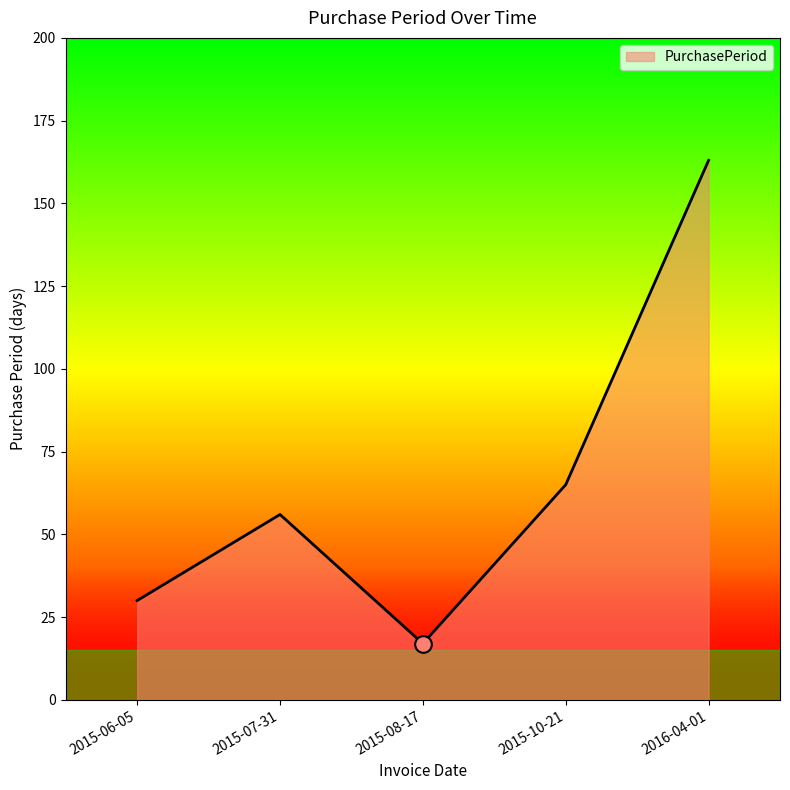

What value does the data have at 2015-10-21, to the nearest 50?

50